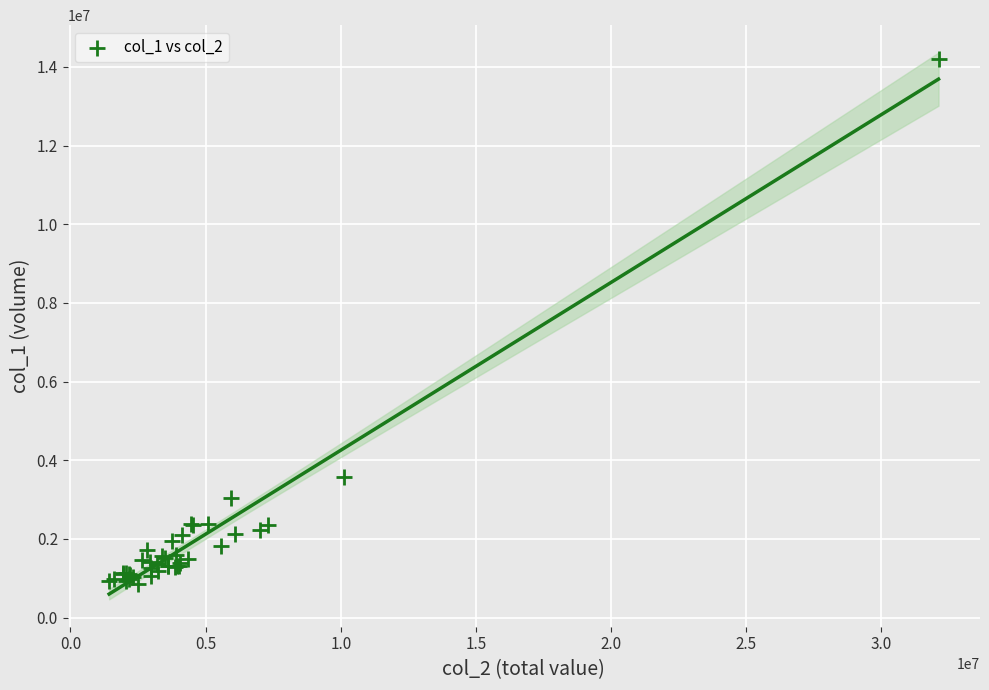

What Y value in the scatter plot is closest to 7519500?

3576000